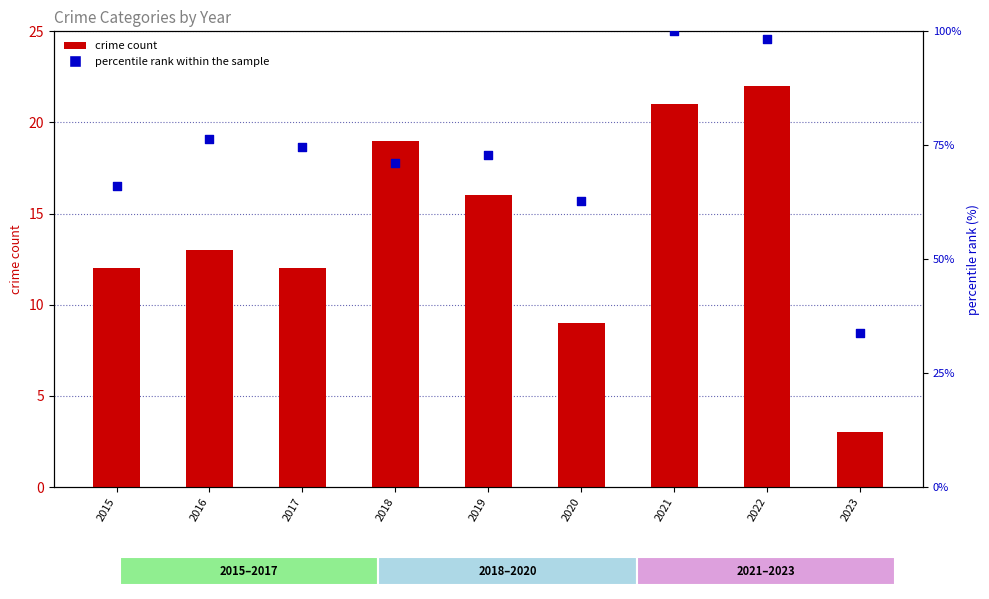

Which series contains the lowest Y value?

crime count